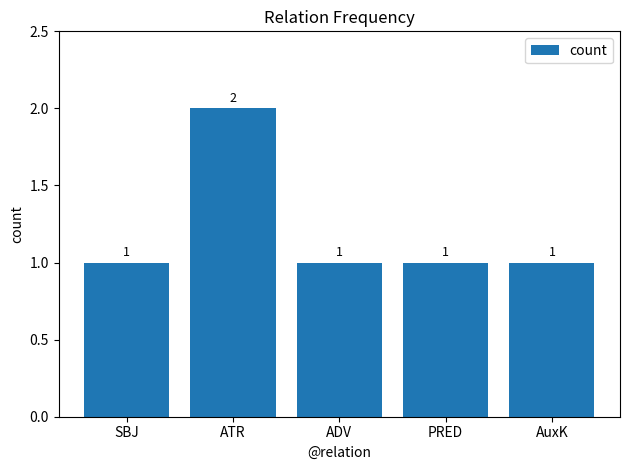

The chart shows a value of 0 at SBJ. True or false?

False